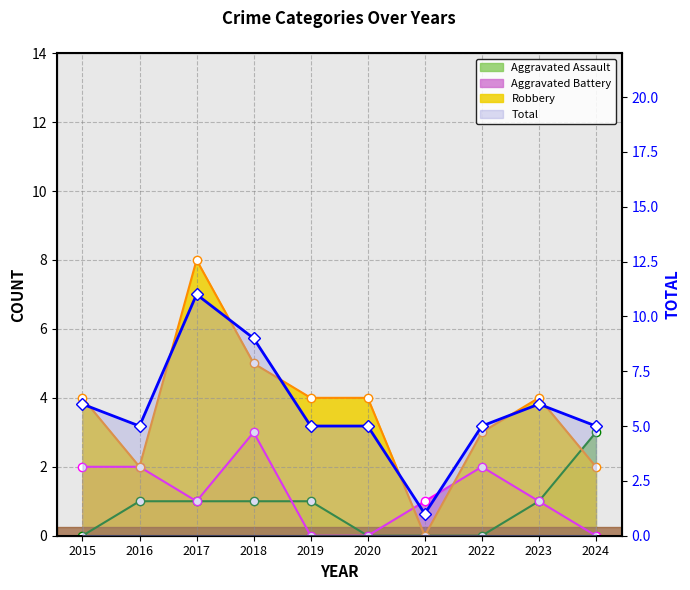

Where is the first local maximum?

2017